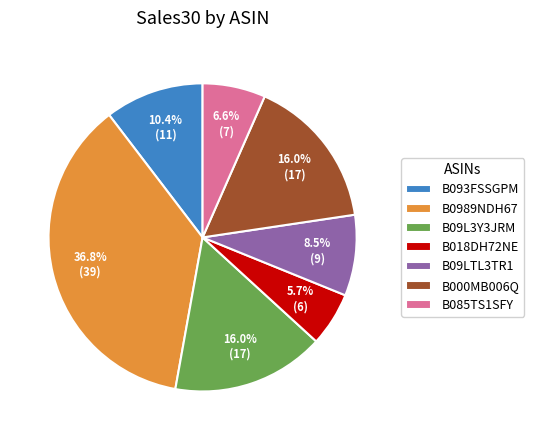

To the nearest percent, what is the average slice percentage?

14%